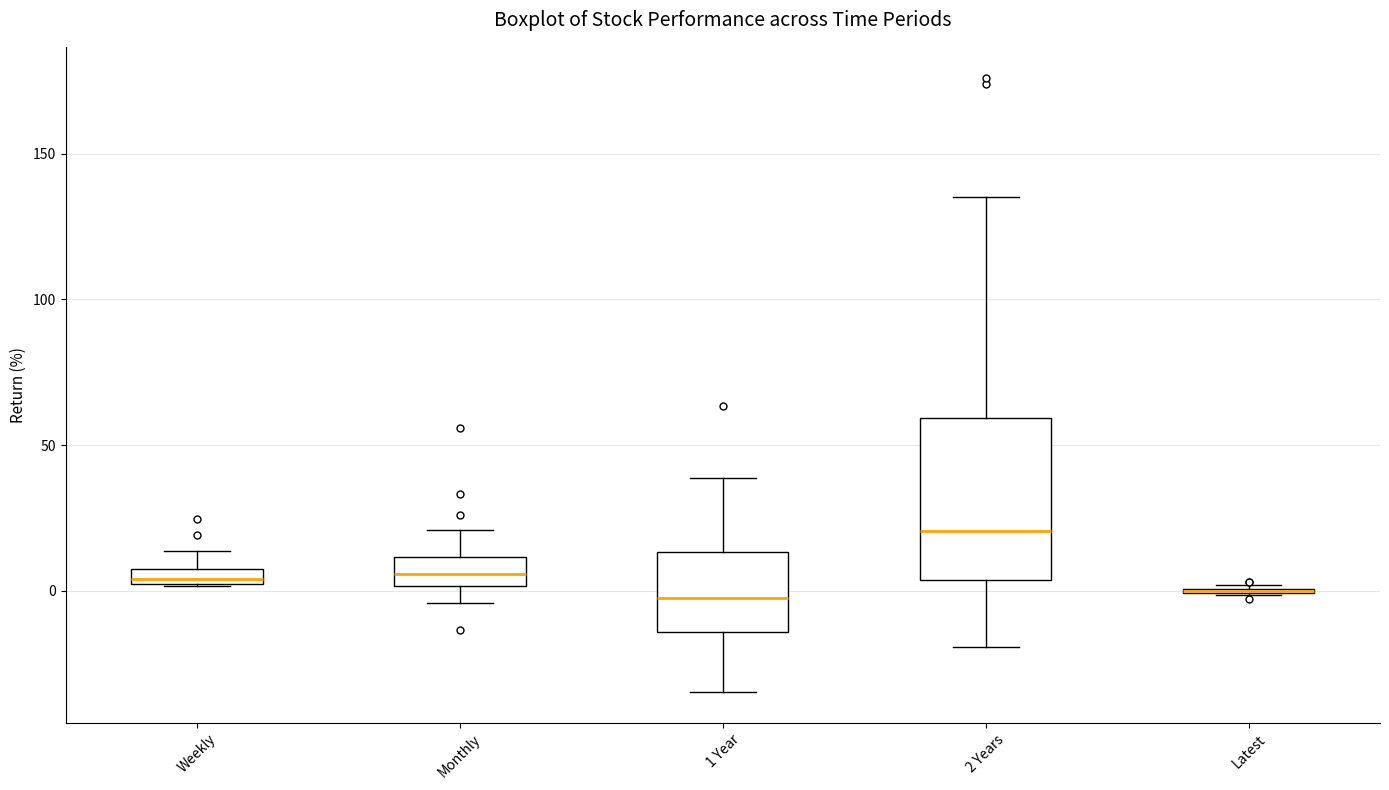

Which box is the tallest, from its lower edge to its upper edge?

2 Years